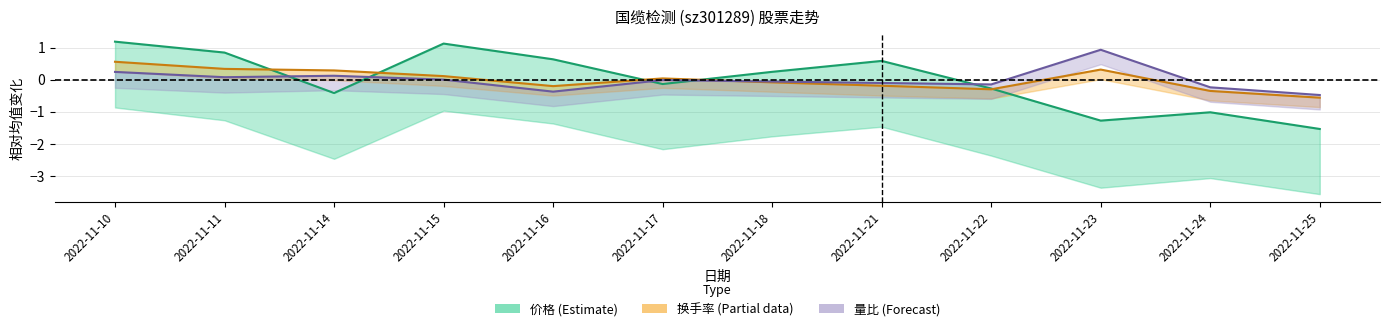

Reading left to right, list all the values displayed in this chart.

价格: 1.2	0.8	-0.4	1.1	0.6	-0.1	0.2	0.6	-0.3	-1.3	-1.0	-1.5
换手率: 0.6	0.3	0.3	0.1	-0.2	0.0	-0.1	-0.2	-0.3	0.3	-0.3	-0.6
量比: 0.2	0.1	0.1	0.0	-0.4	-0.0	-0.1	-0.1	-0.1	0.9	-0.2	-0.5